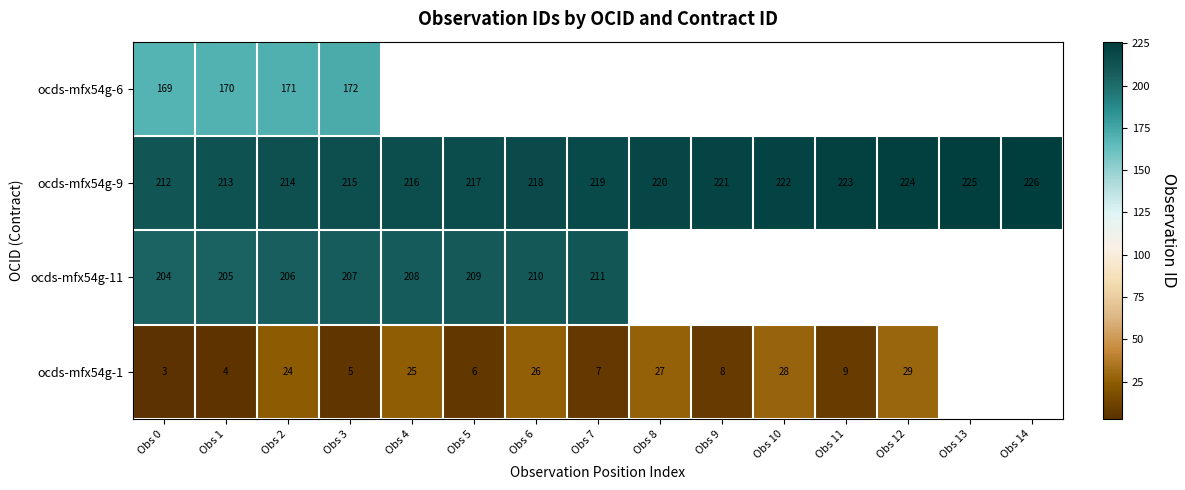

The value of ocds-mfx54g-1 at Obs 0 is 0.9. True or false?

False